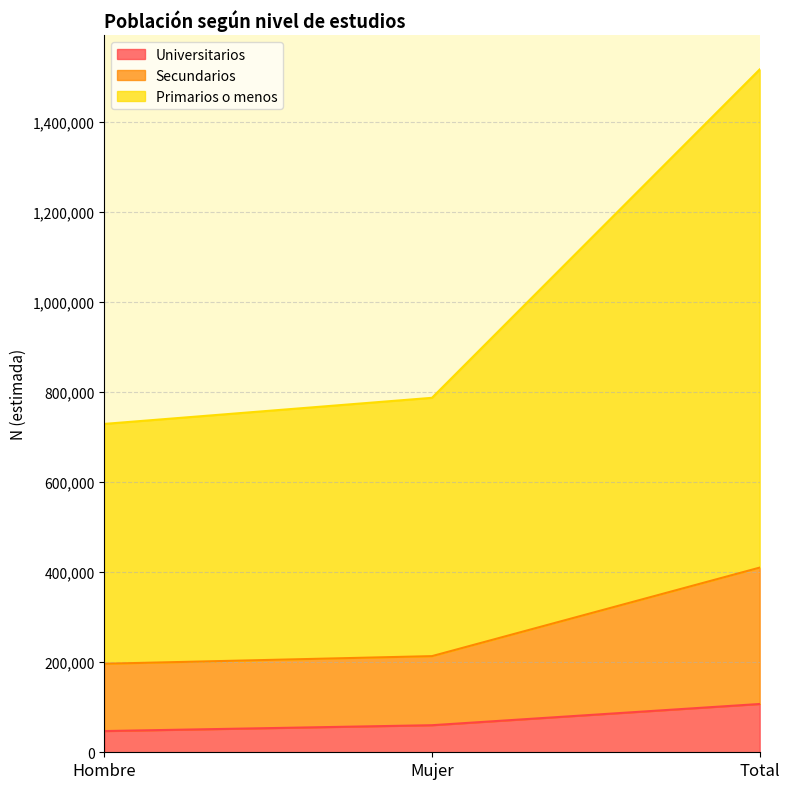

At which label does Secundarios reach its minimum?

Hombre